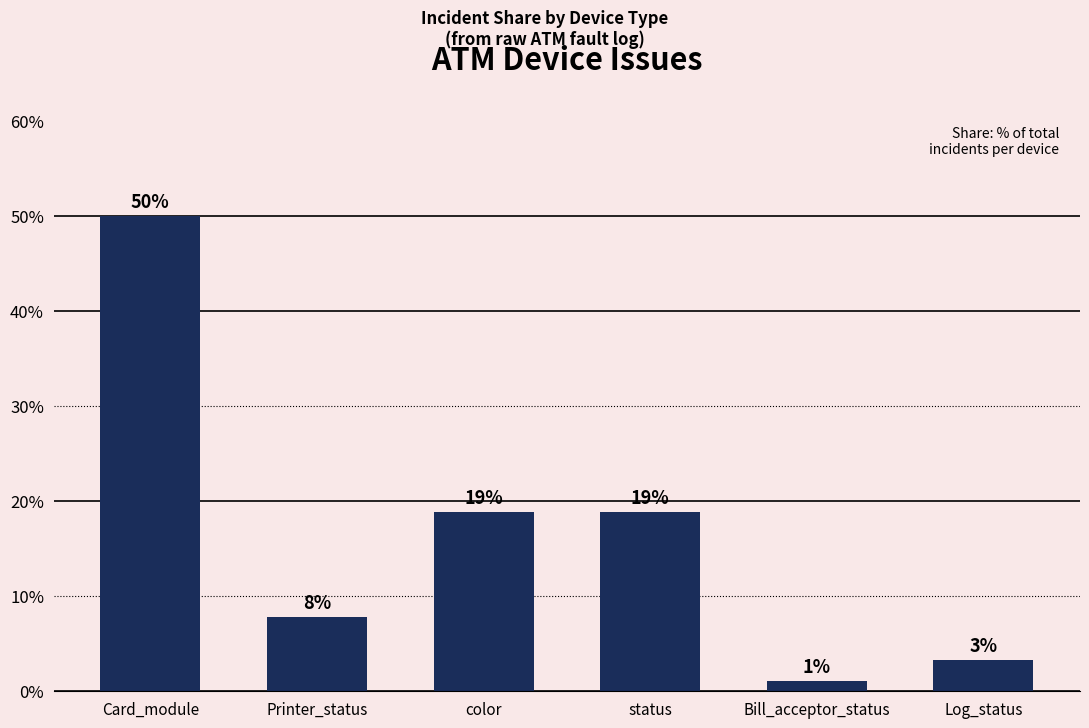

How many bars are there in total?

6